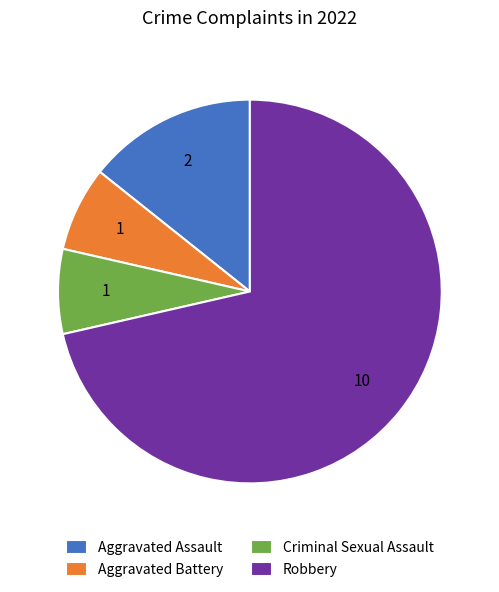

Between Aggravated Assault and Robbery, which is larger?

Robbery